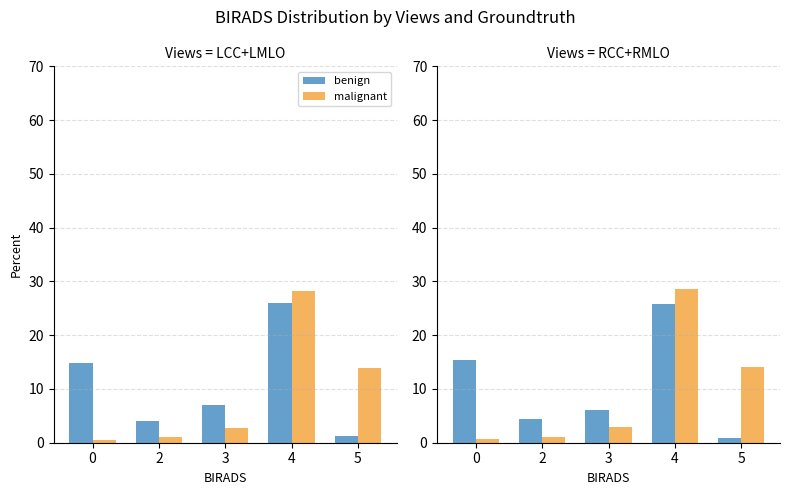

How many data points does each series have?

5